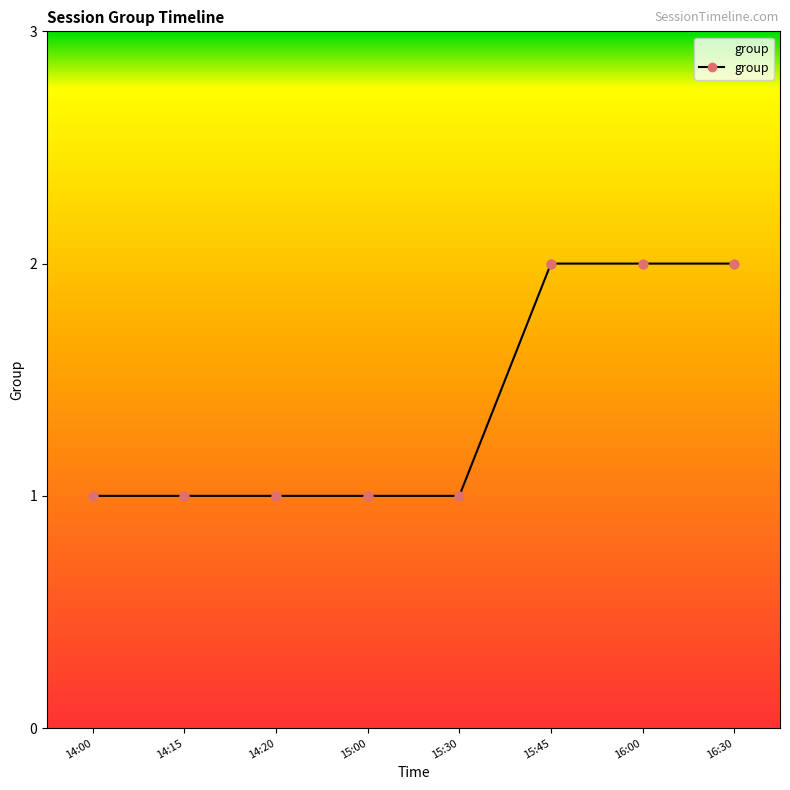

Approximately how many times larger is the value at 14:15 compared to 14:00?

1.0